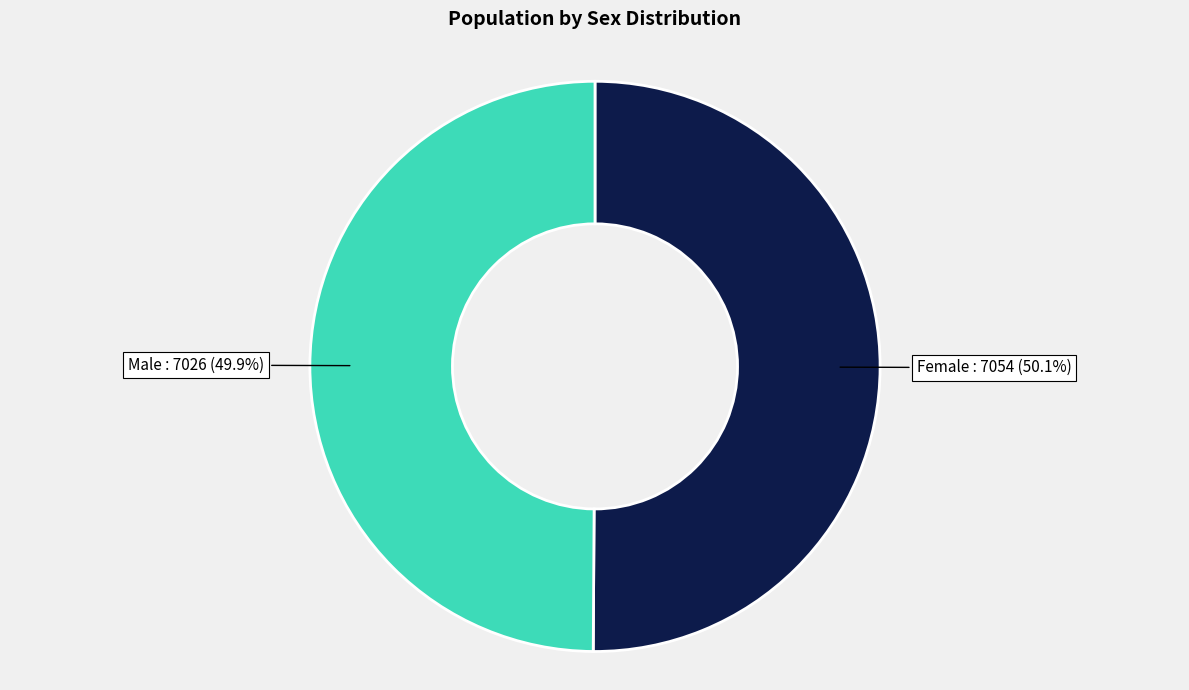

Is there any slice that represents more than half of the pie?

Yes